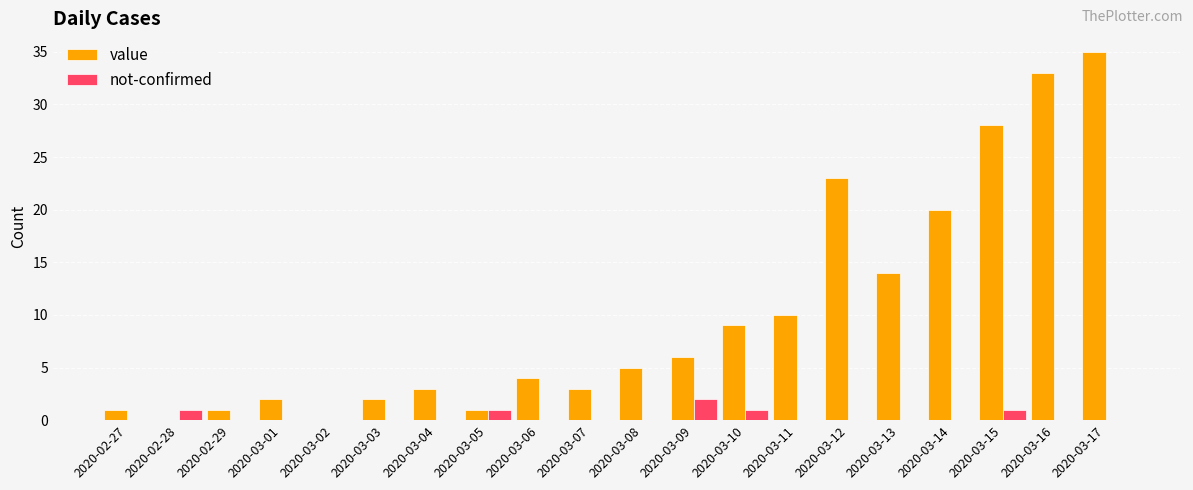

The not-confirmed series shows 0 at 2020-03-07. True or false?

True